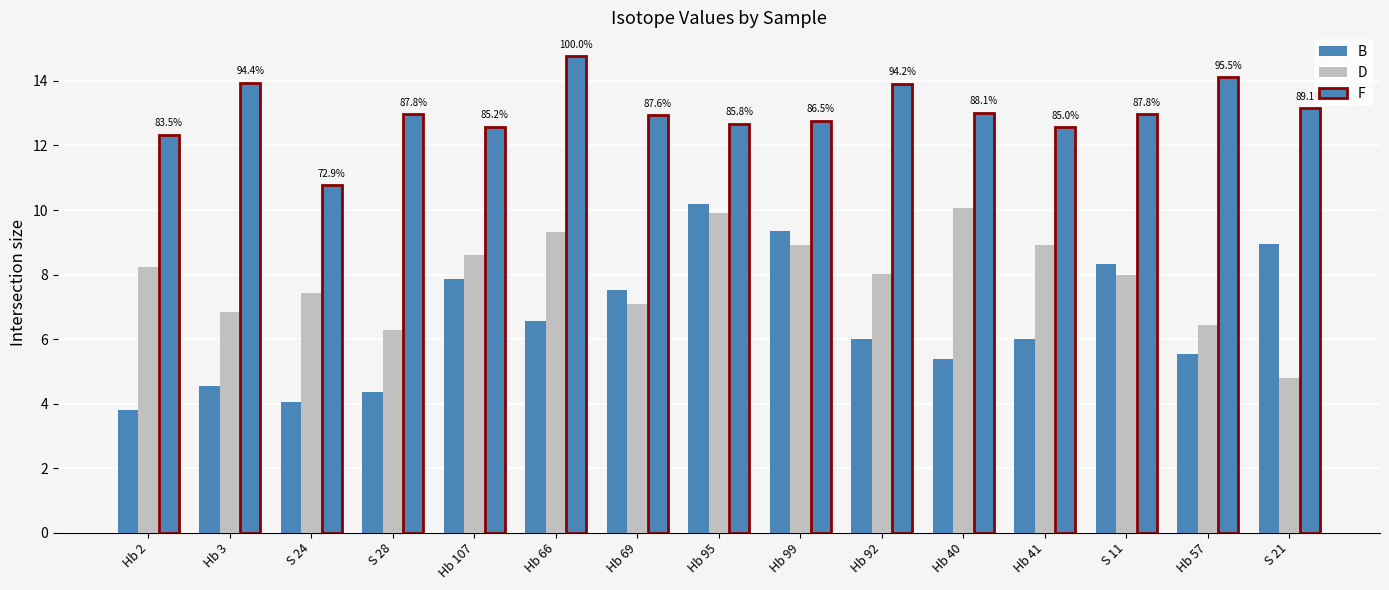

Is it true that B equals 9.5 at Hb 40?

False